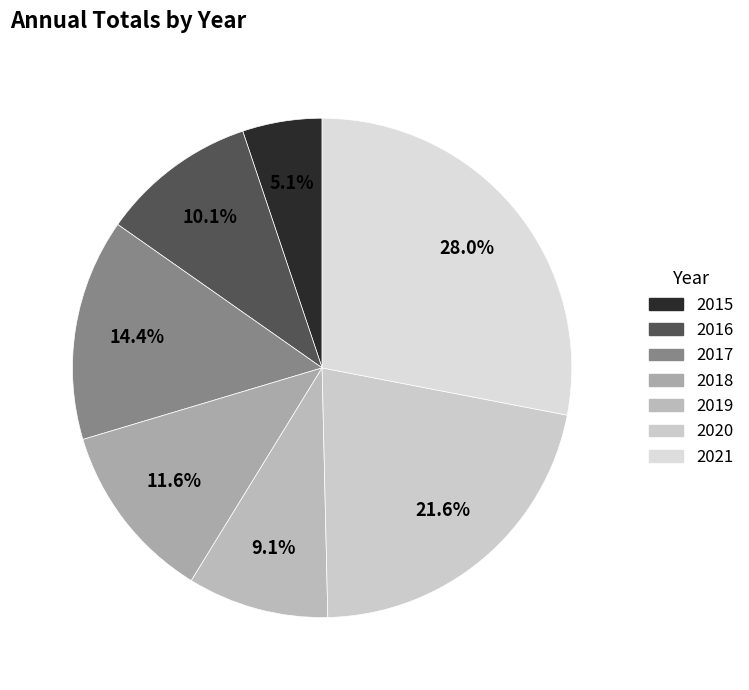

Which has a higher value, 2017 or 2020?

2020